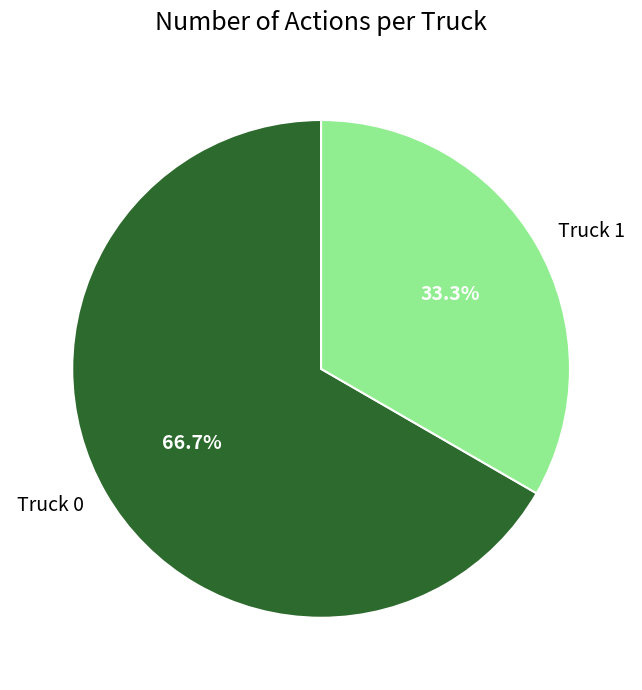

The Truck 1 slice represents 33% of the pie. True or false?

True